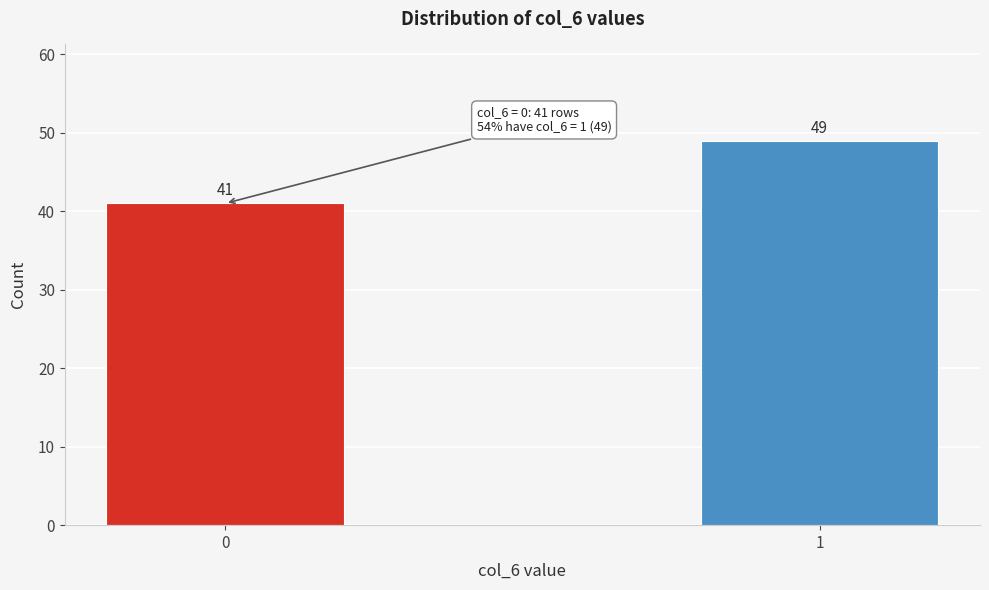

Reading left to right, what are all the values shown in this chart?

41	49